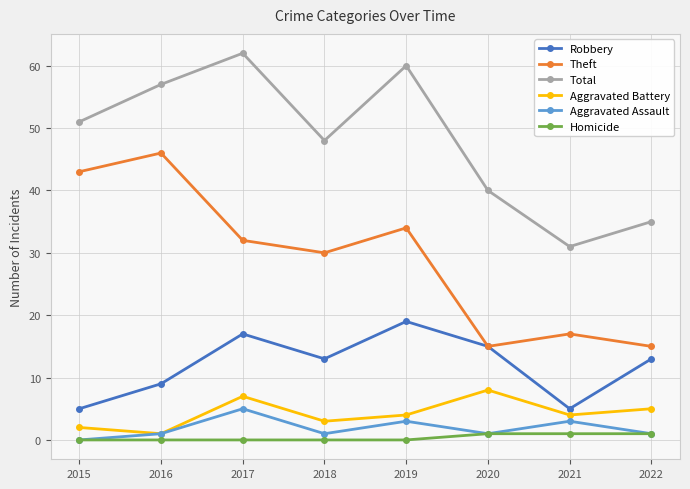

The Aggravated Assault series shows 0 at 2015. True or false?

True